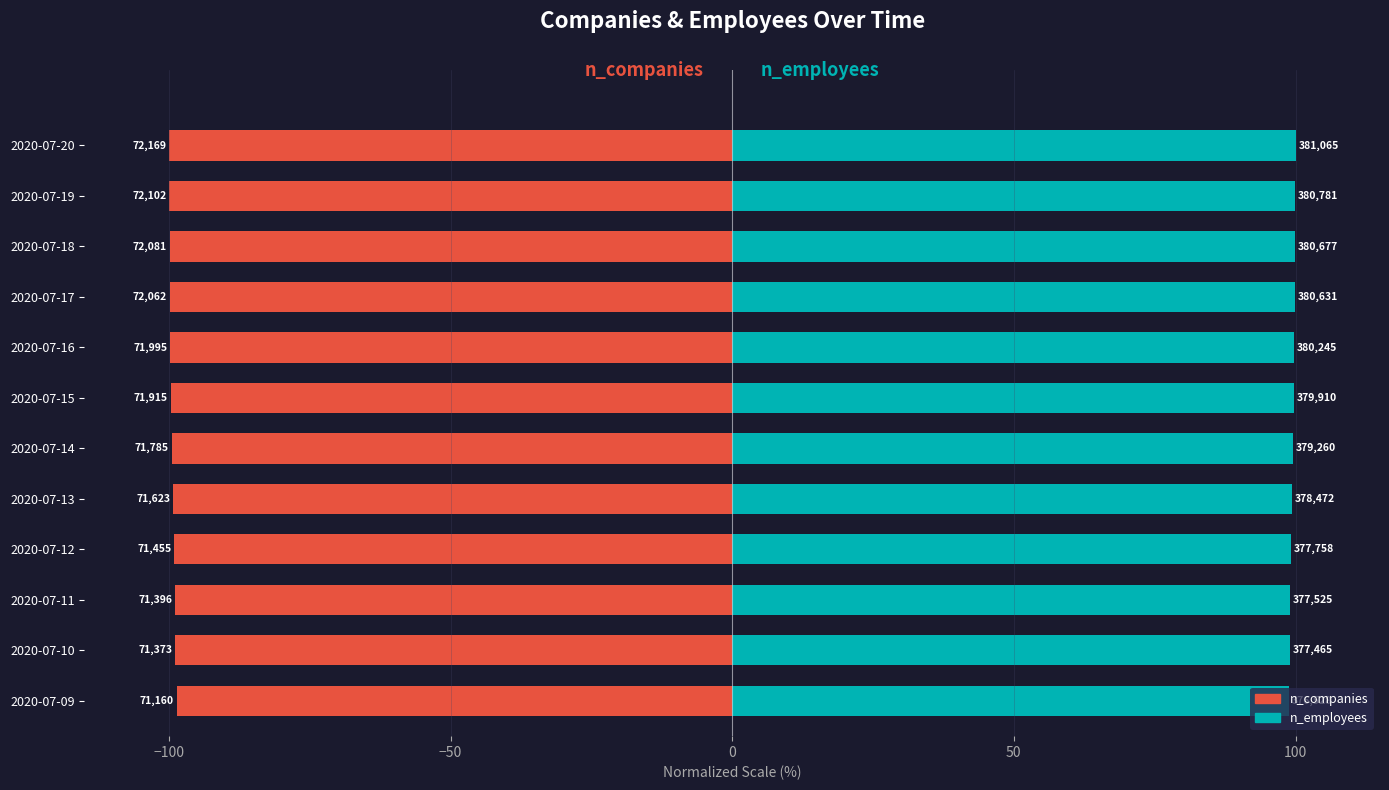

What is the lowest value of the n_companies series?

-100.0